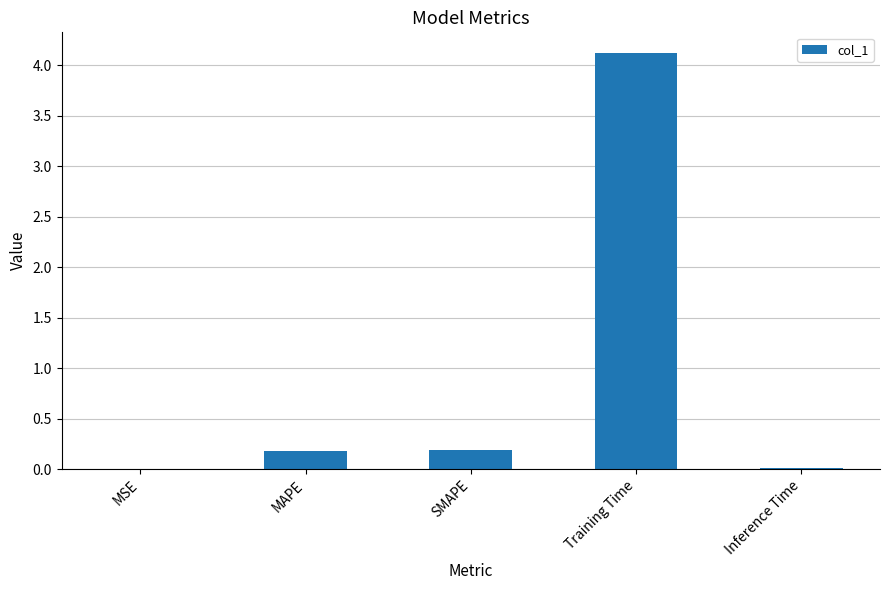

Which has a higher value, Training Time or SMAPE?

Training Time